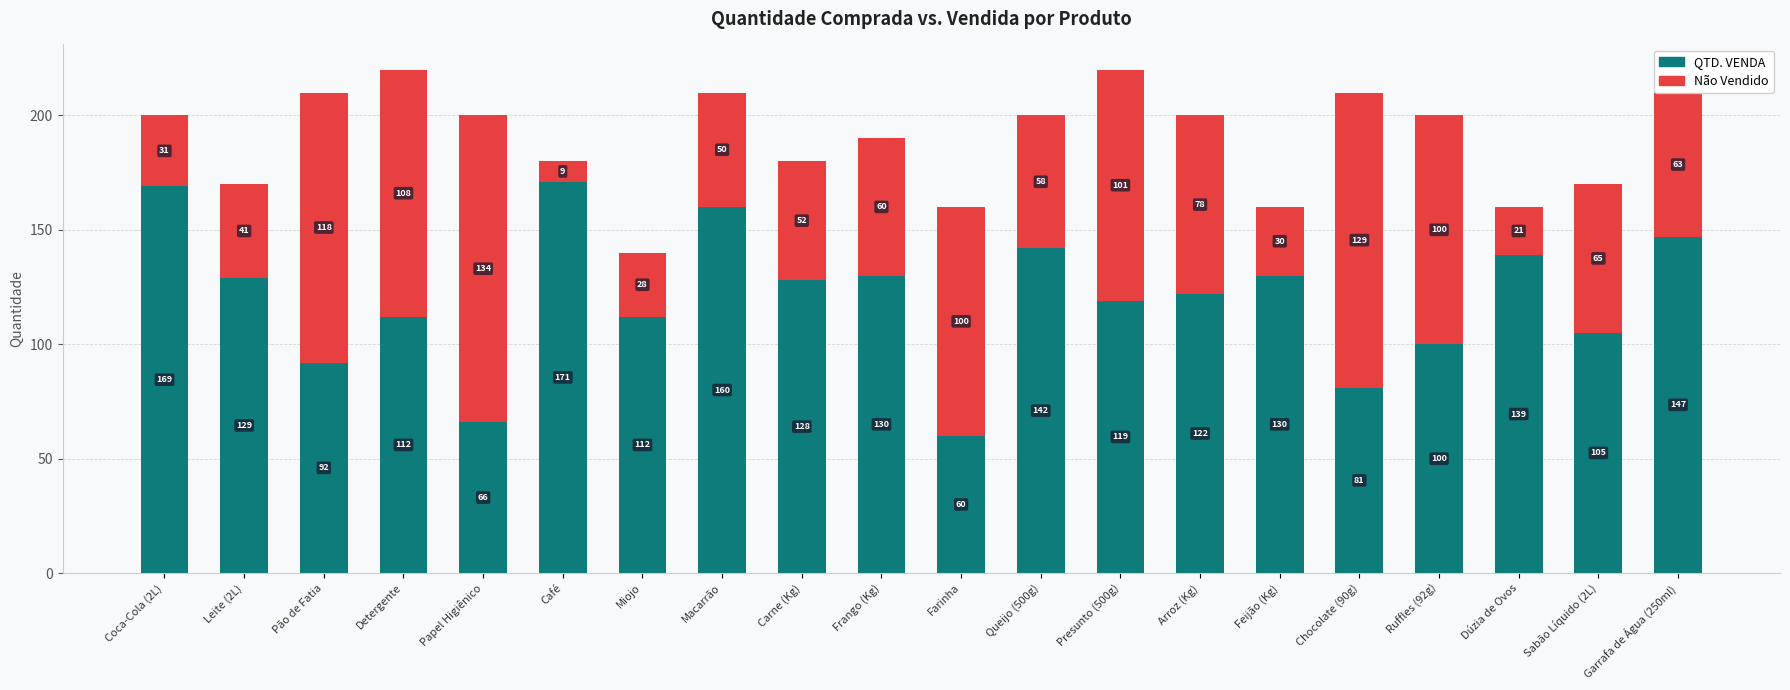

What is the total value across all series at Café?

180